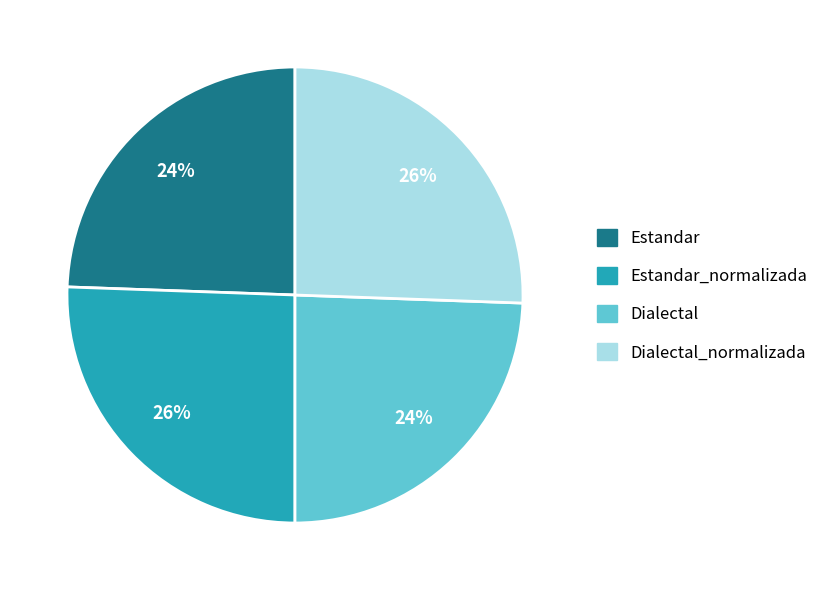

Is there a majority slice in this chart?

No